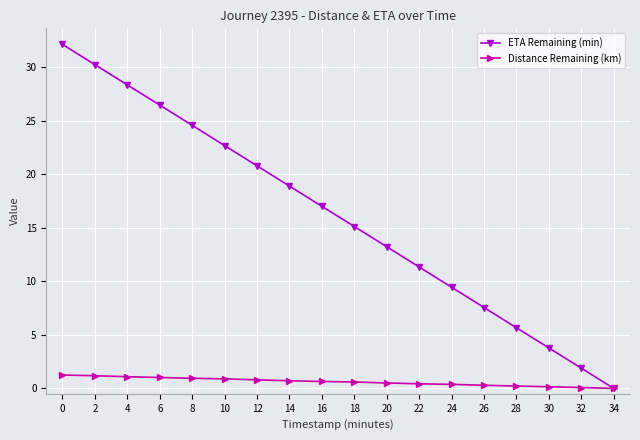

Which series has the largest range (max minus min)?

ETA Remaining (min)